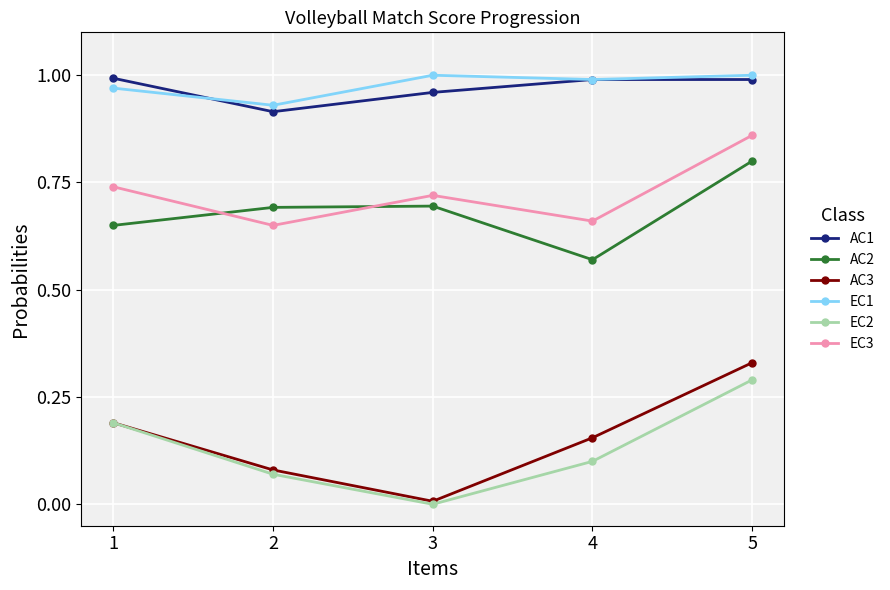

The EC1 series shows 0.6 at 4. True or false?

False